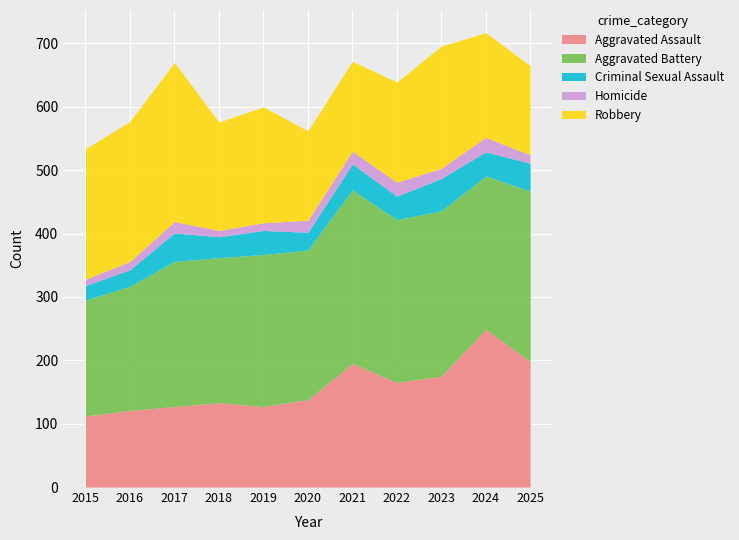

What are all the series names shown in the legend?

Aggravated Assault, Aggravated Battery, Criminal Sexual Assault, Homicide, Robbery